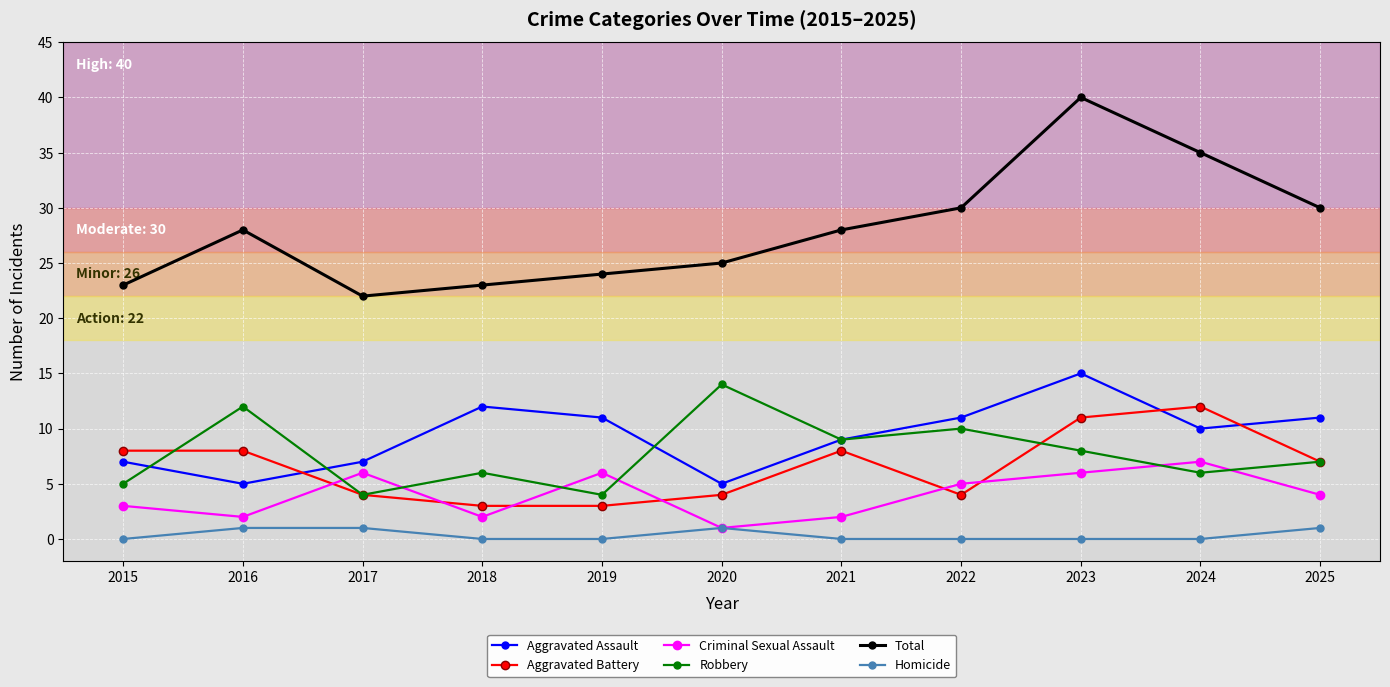

What value does the Aggravated Assault series have at 2023?

15